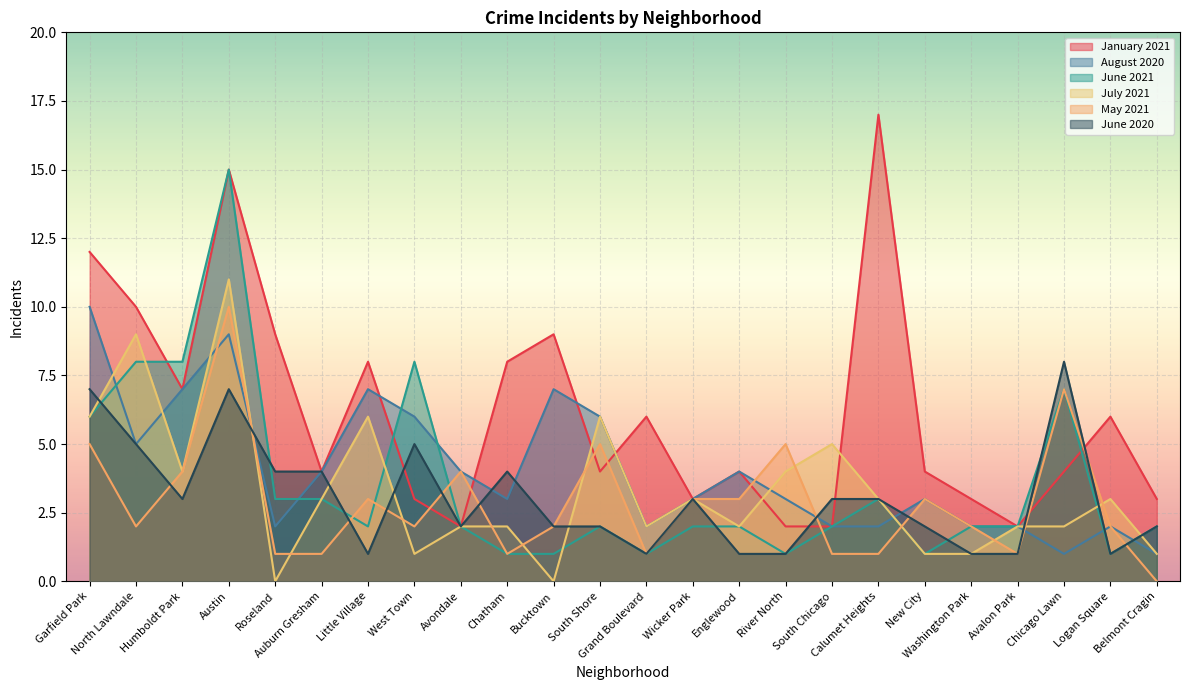

What is the label of the 14th point from the left?

Wicker Park